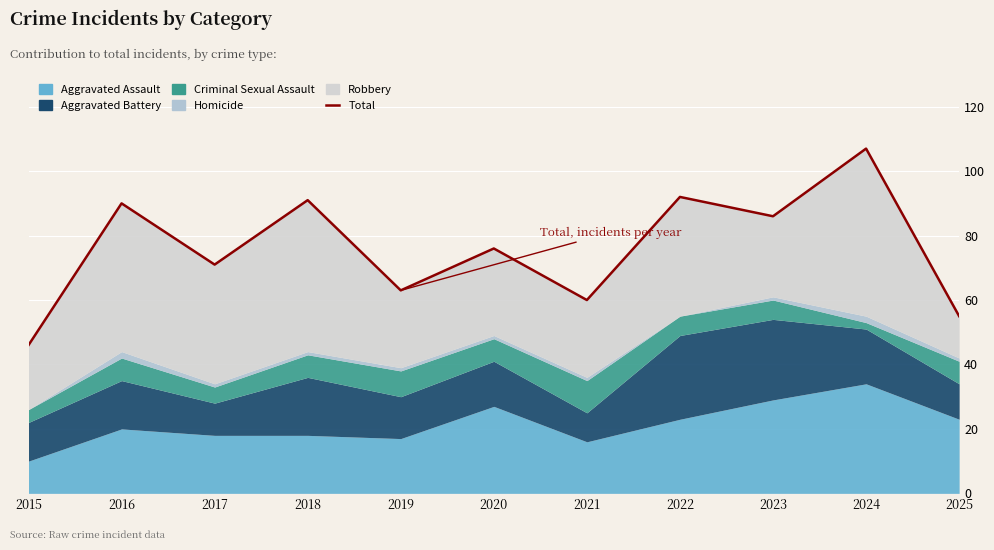

True or false: there are more than 0 points higher than both neighbors.

True